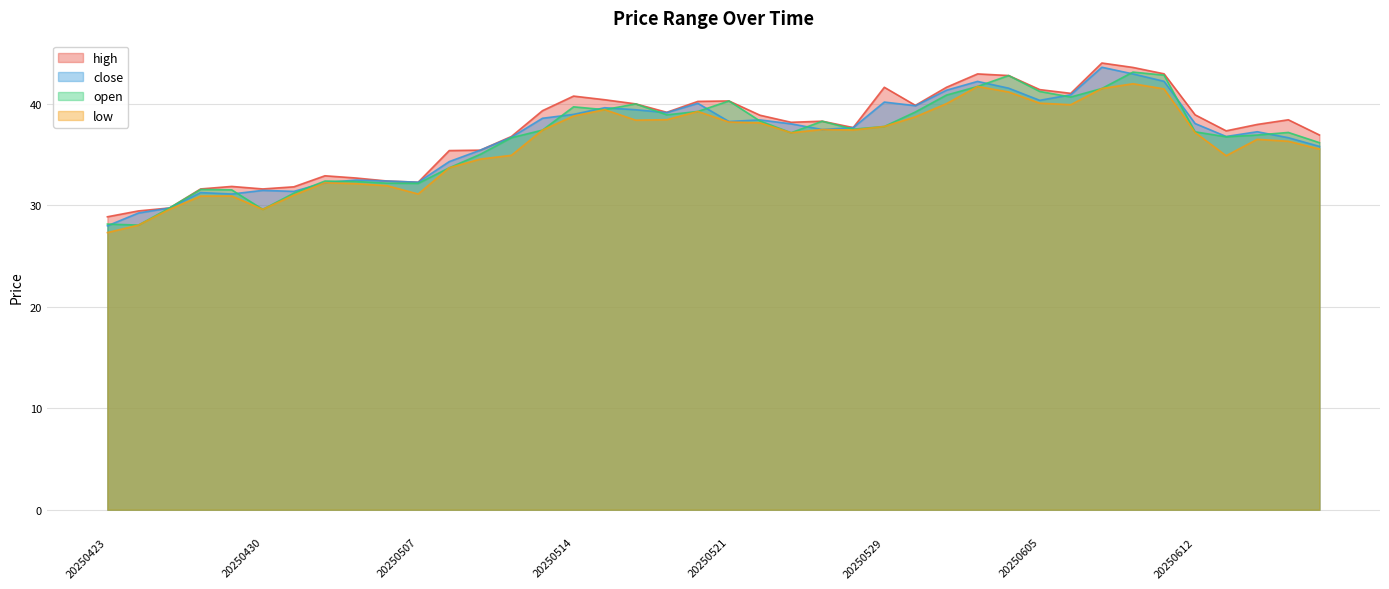

Between 20250520 and 20250519, which is larger?

20250520